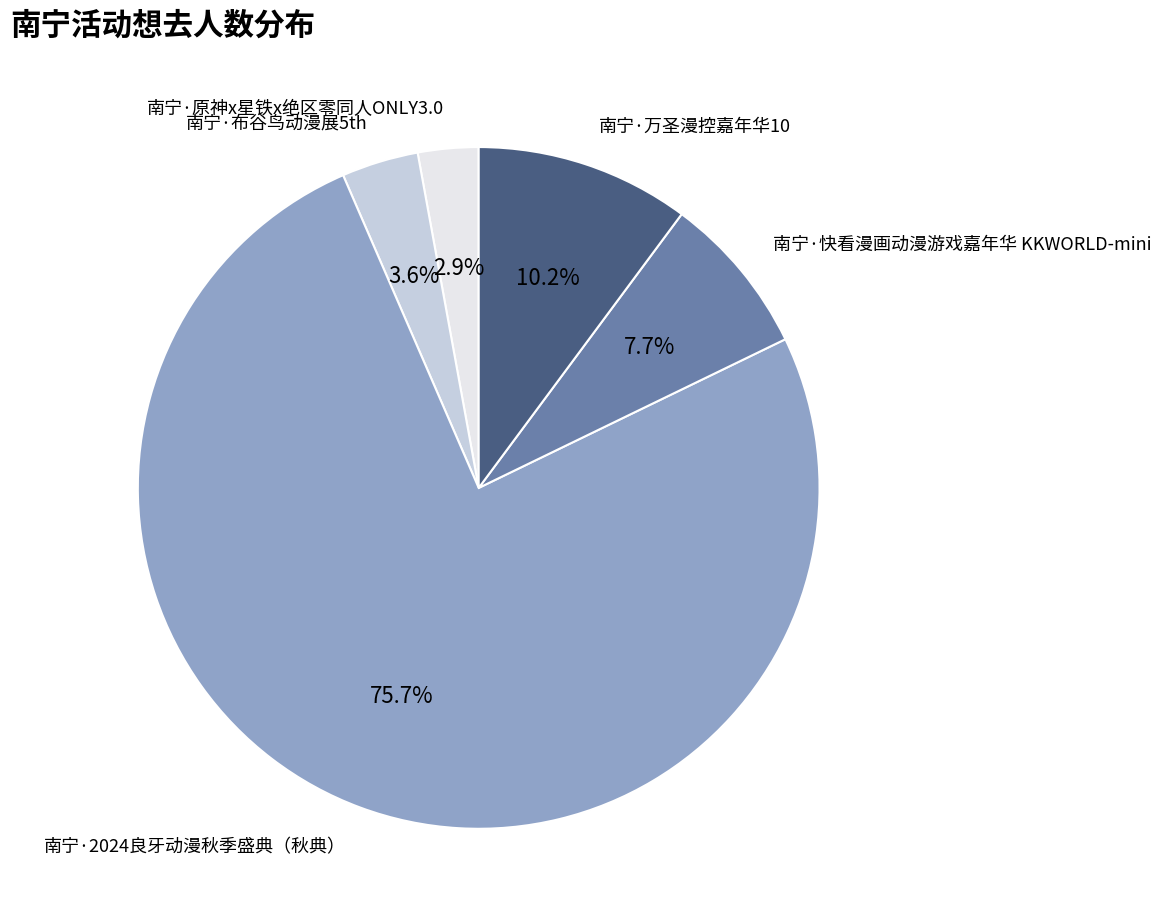

Approximately how many times larger is the value at 南宁·万圣漫控嘉年华10 compared to 南宁·布谷鸟动漫展5th?

2.8